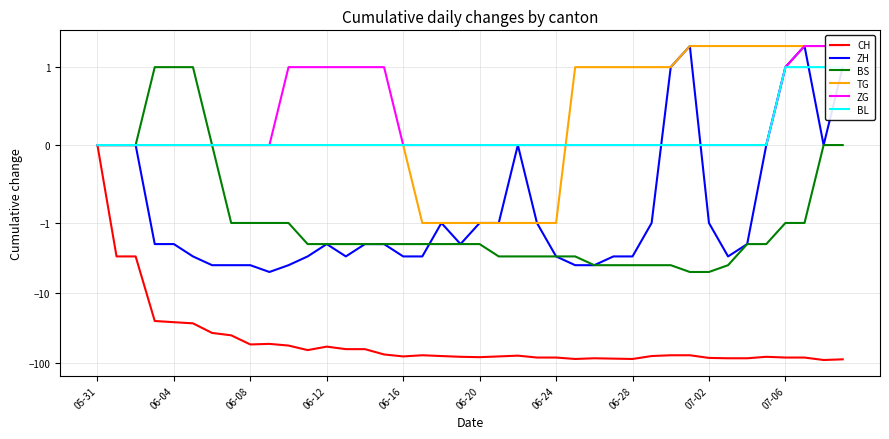

How many values in the TG series exceed 0?

15